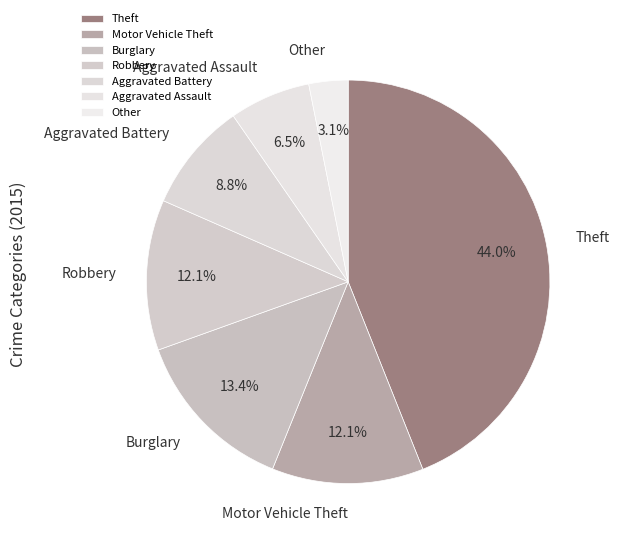

Which has a higher value, Other or Motor Vehicle Theft?

Motor Vehicle Theft